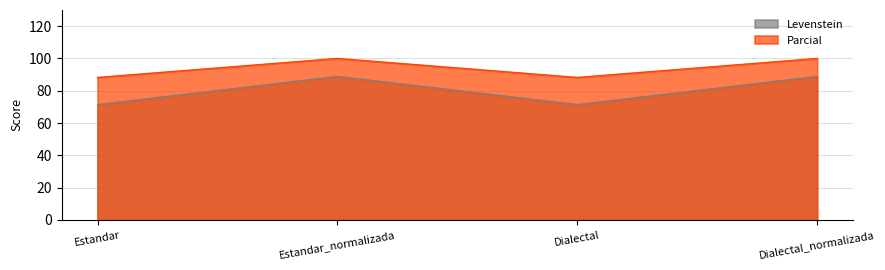

Which series has the largest total across all categories?

Parcial